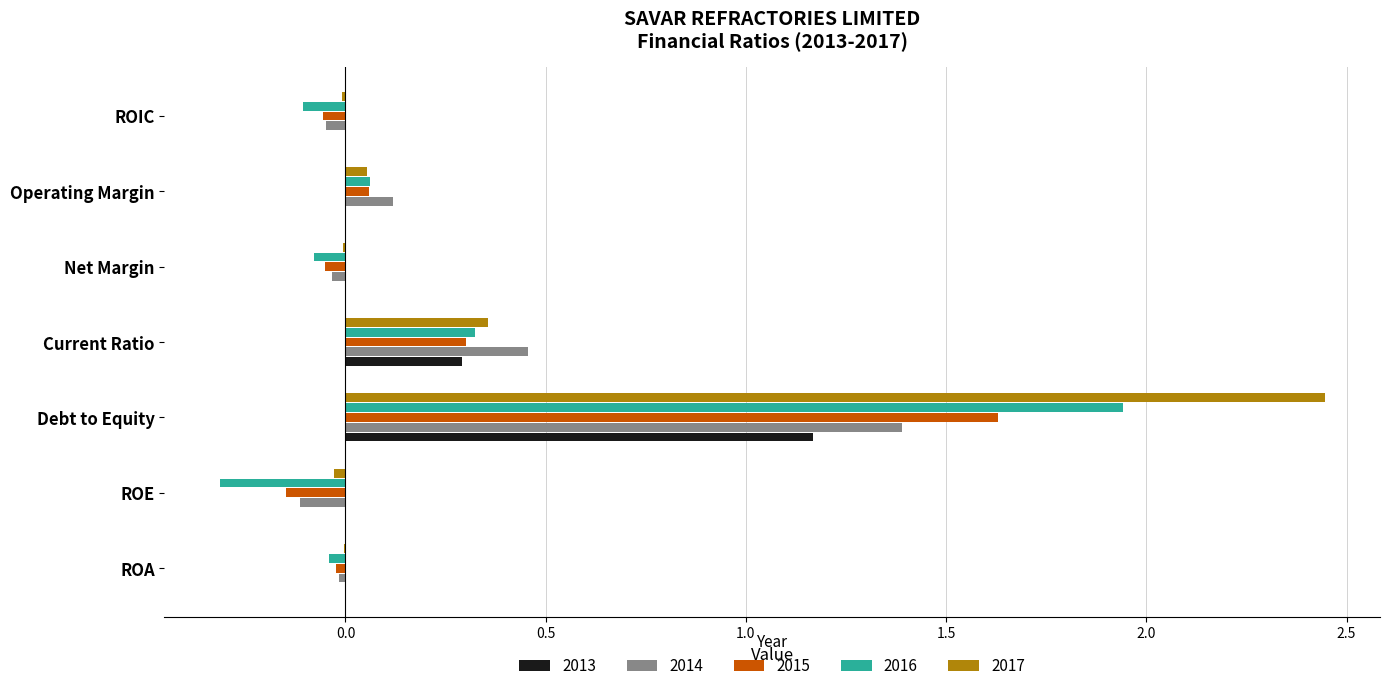

Is the value of 2015 at ROA greater than the value of 2017 at Debt to Equity?

No